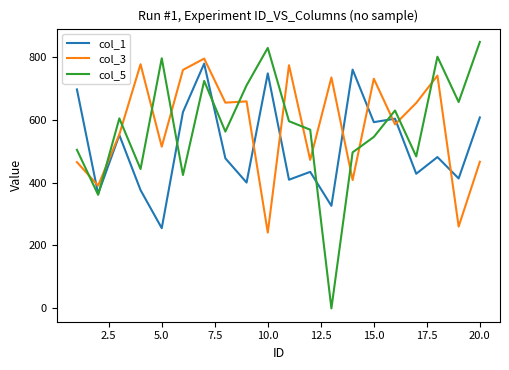

What is the sum of all col_3 values?

11624